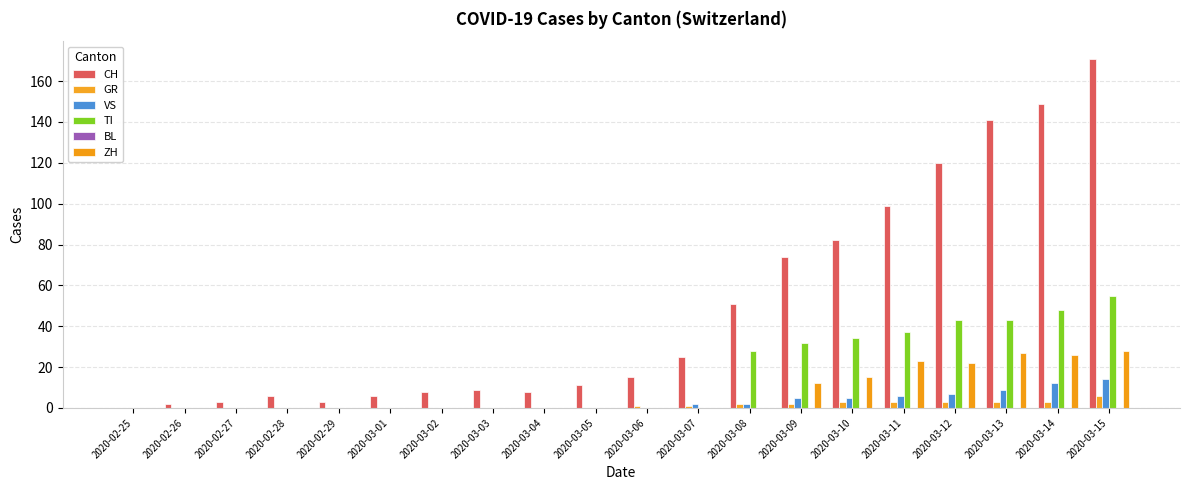

True or false: VS has a value of 0 at 2020-02-25.

True